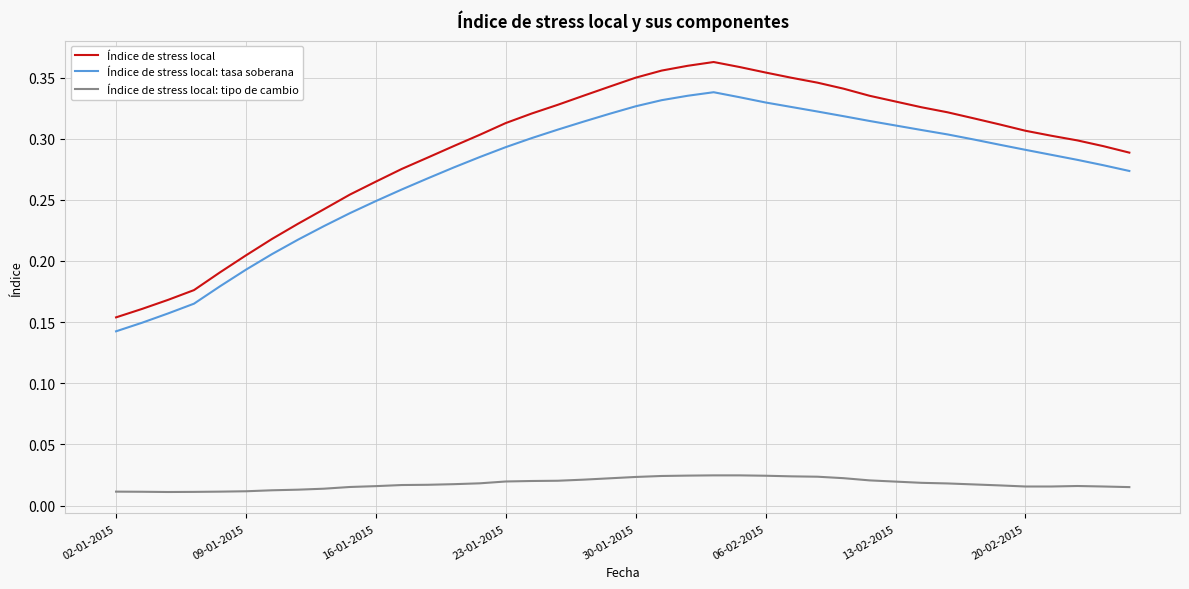

Which series has the largest range (max minus min)?

Índice de stress local